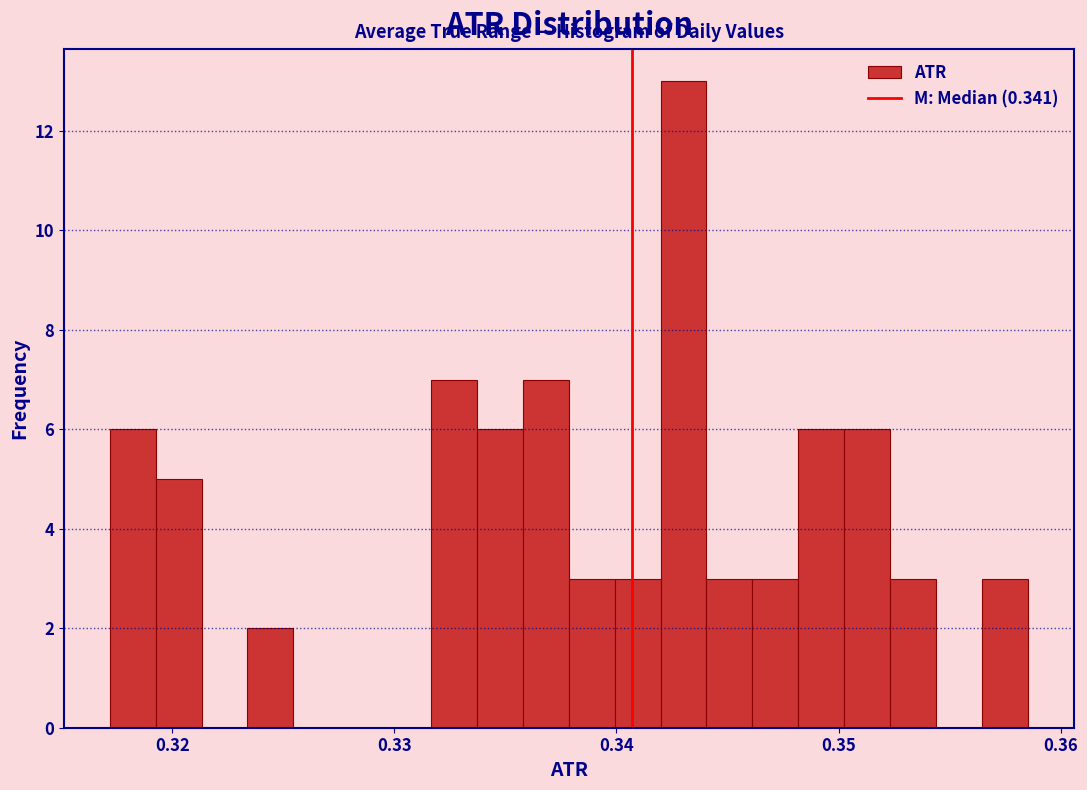

Around what value on the x-axis is the tallest bar? Give the approximate position of its centre, as read against the axis.

0.343